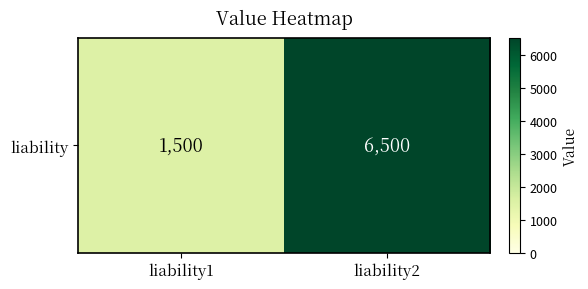

What is the average value?

4000